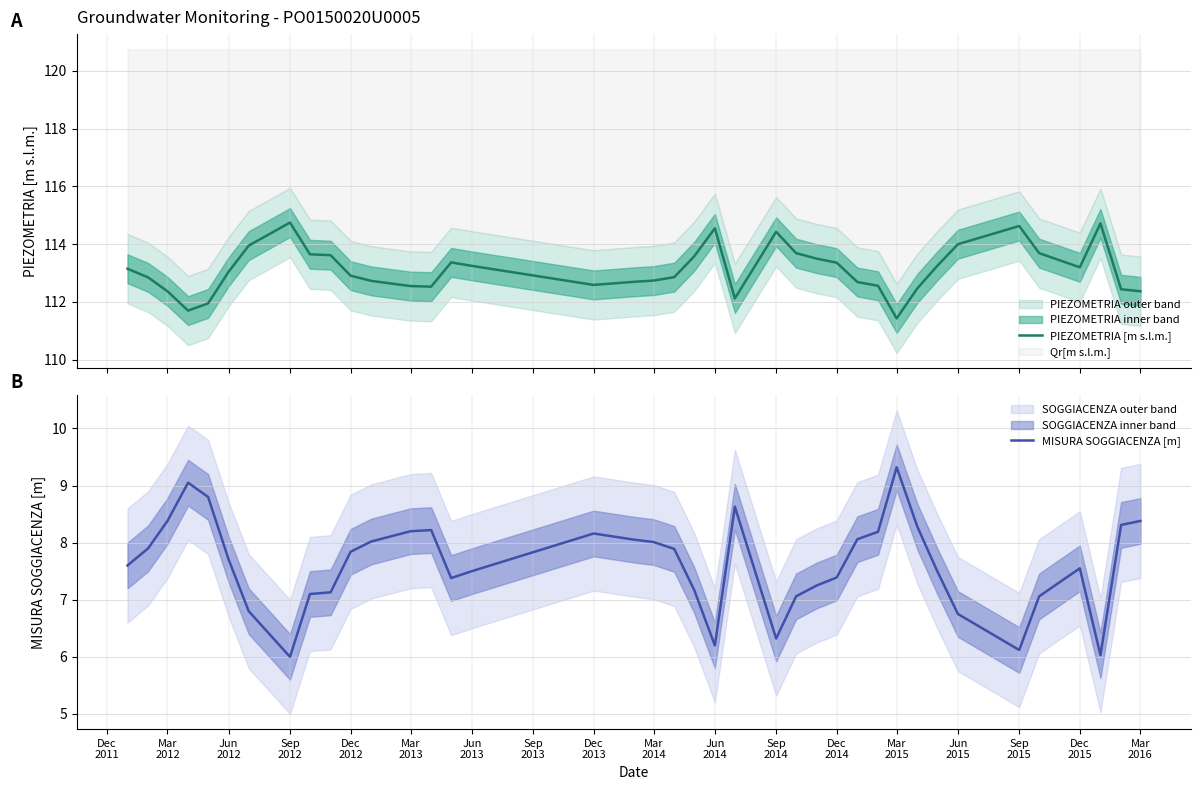

Which series has the largest range (max minus min)?

MISURA SOGGIACENZA [m]